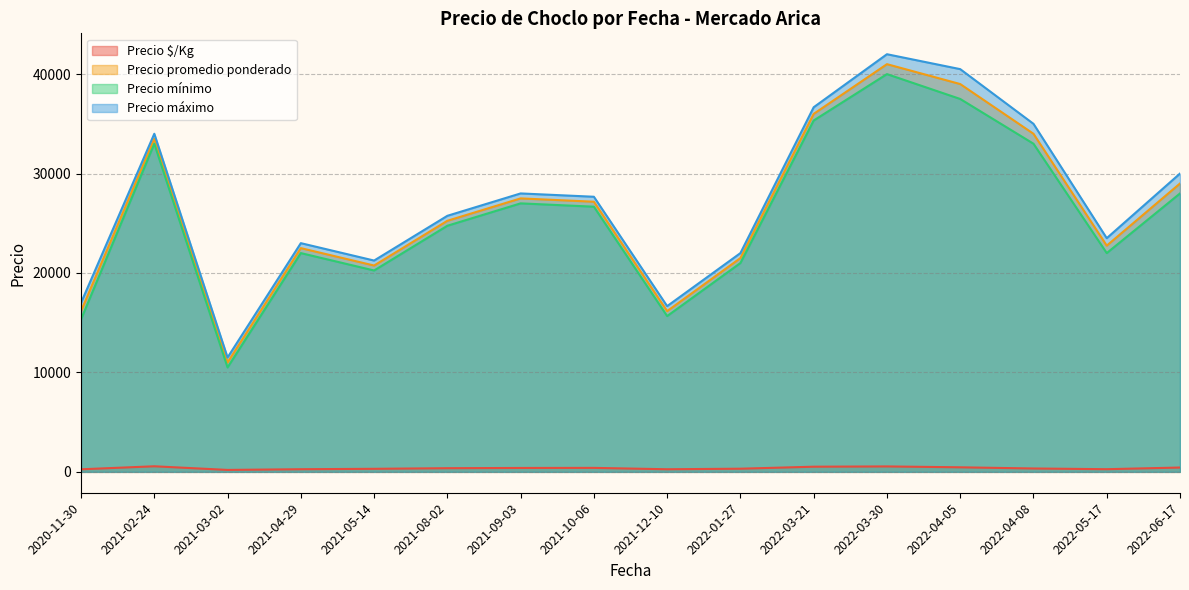

What is the maximum value for Precio máximo?

42000.0